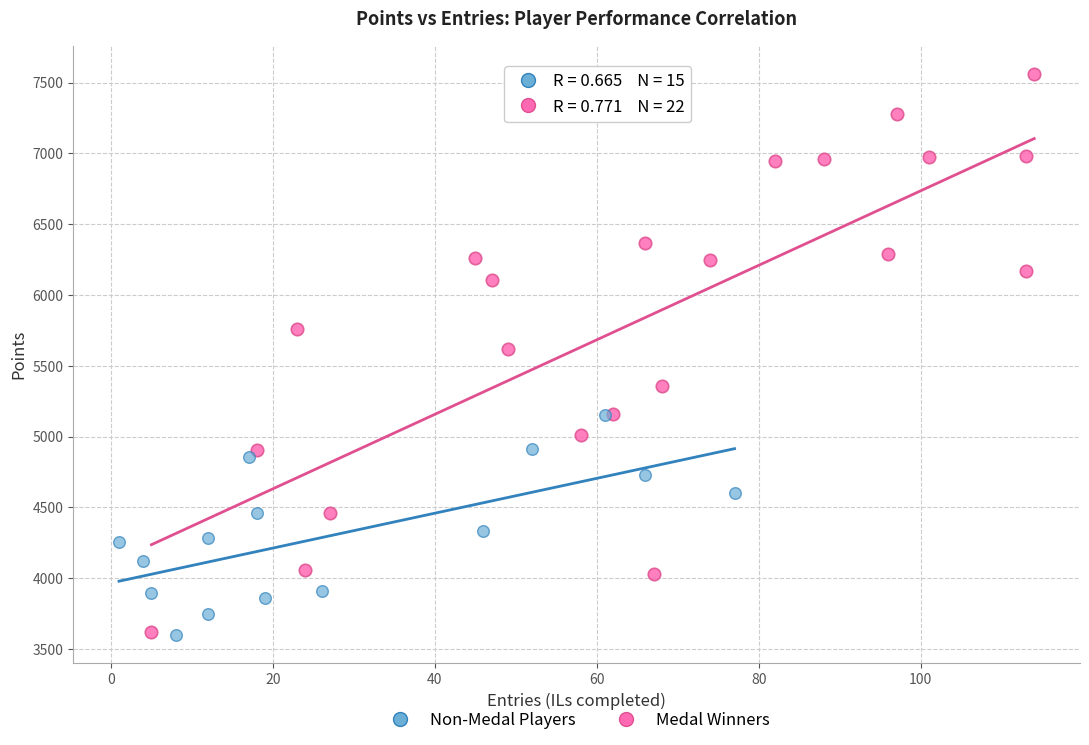

Which series reaches the maximum Y coordinate?

Medal Winners